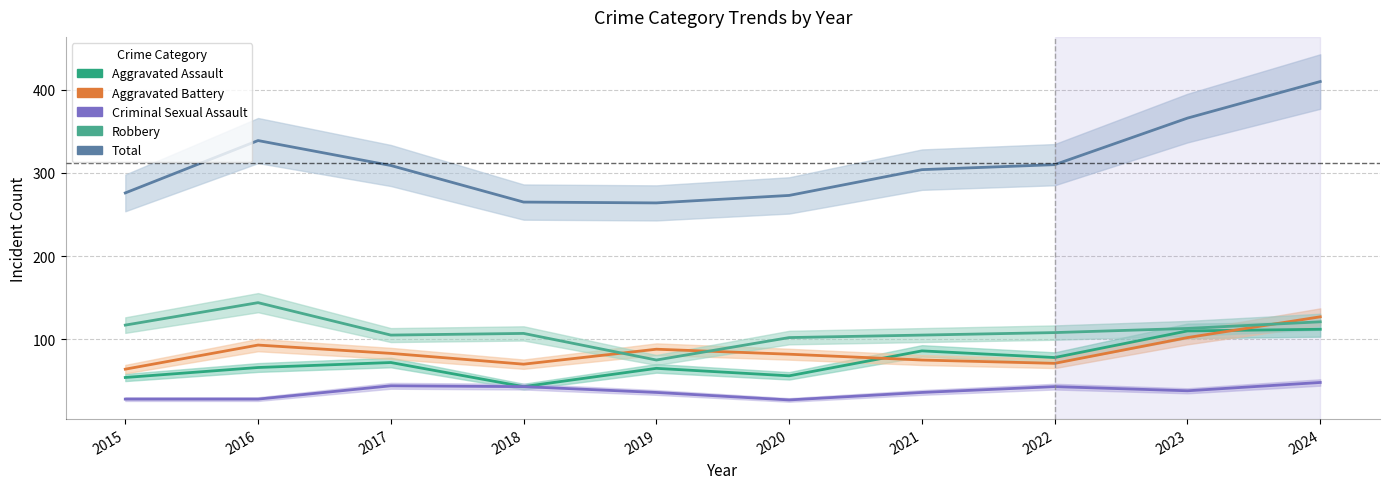

What is the total value across all series at 2023?

729